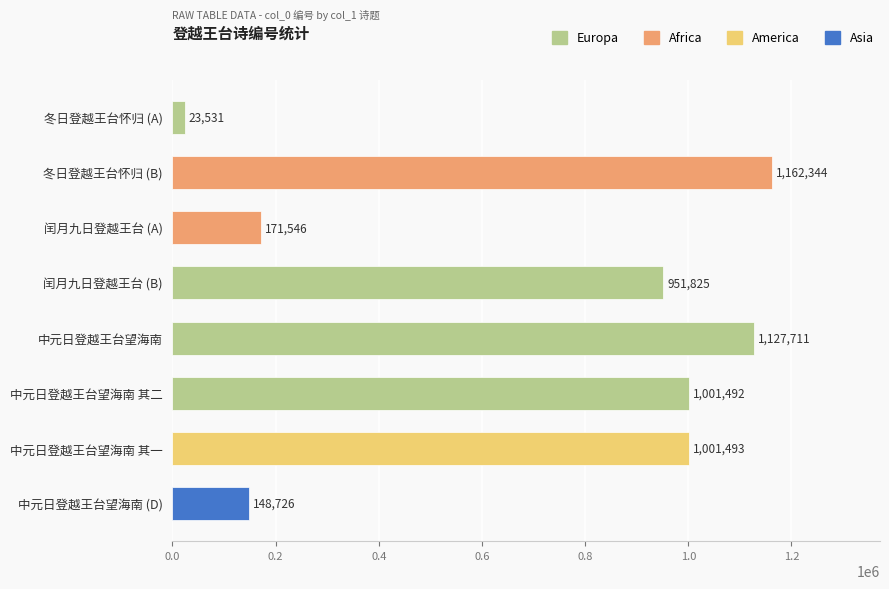

How many data points does each series have?

8